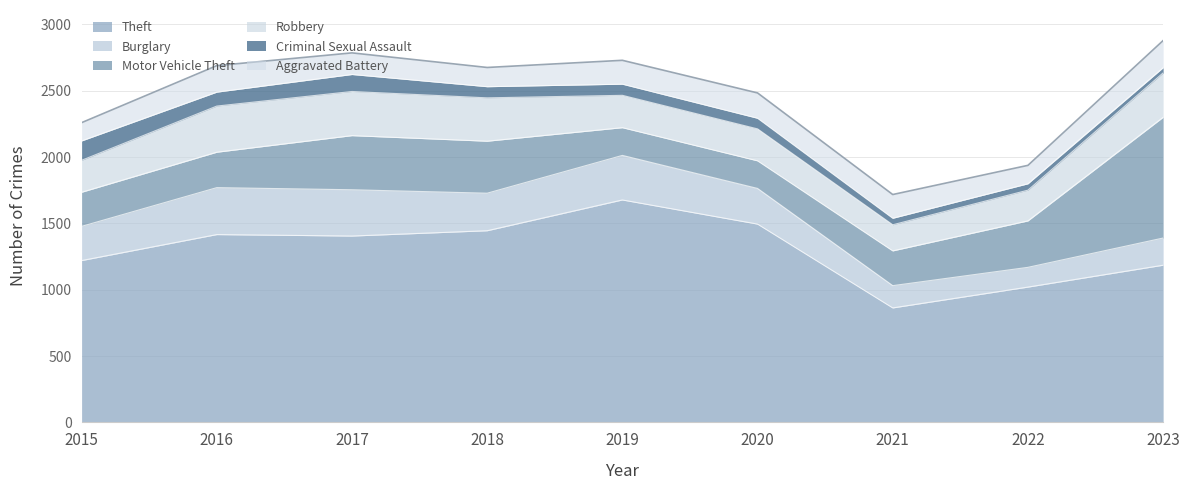

Which category has the highest value in the Burglary series?

2016